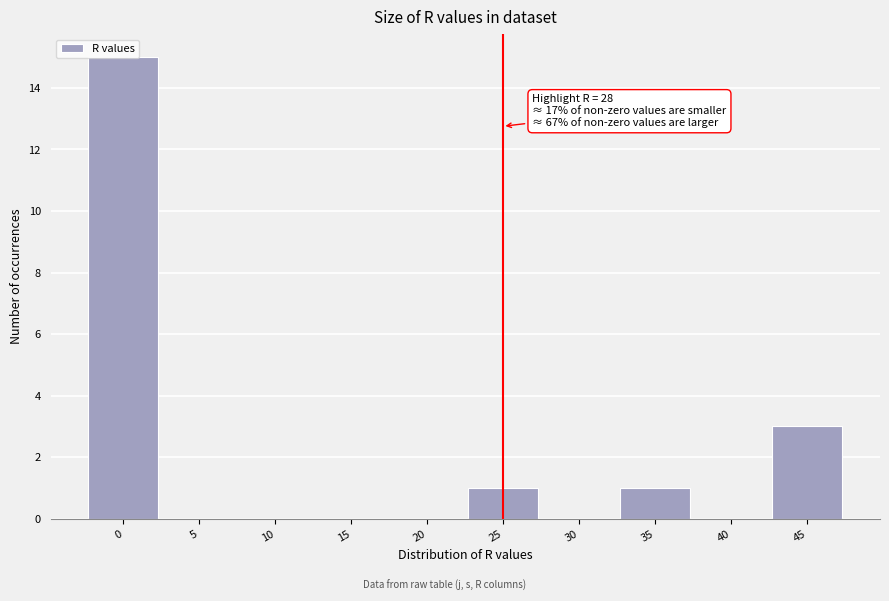

What is the change in value from 20 to 35?

+1